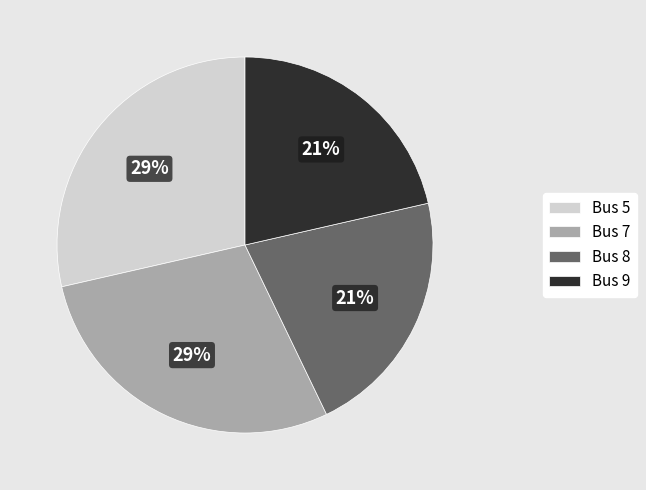

How many slices are in this pie chart?

4